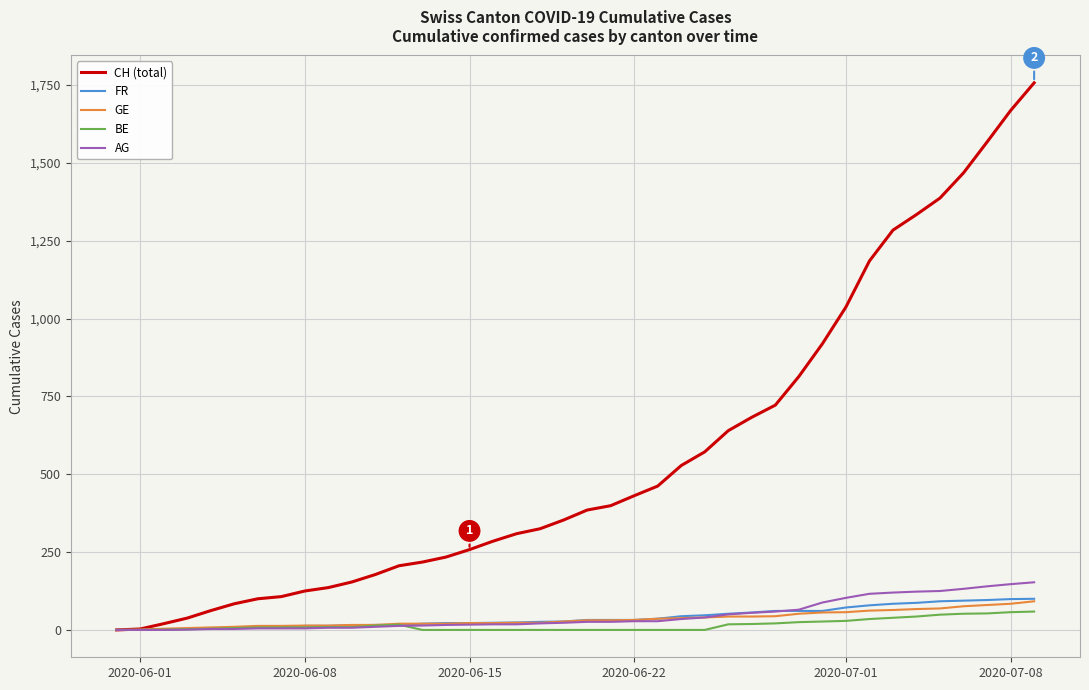

What is the difference between the maximum and minimum values in the GE series?

92